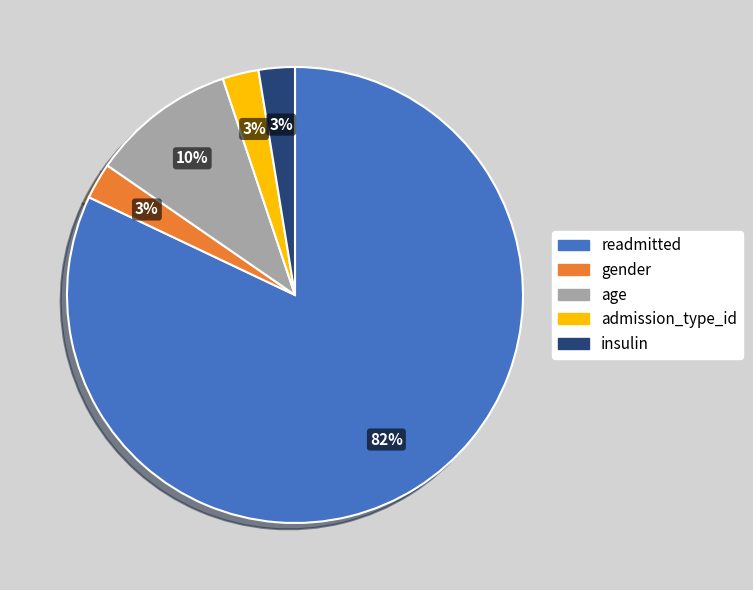

Combined, do insulin and admission_type_id account for over 50%?

No